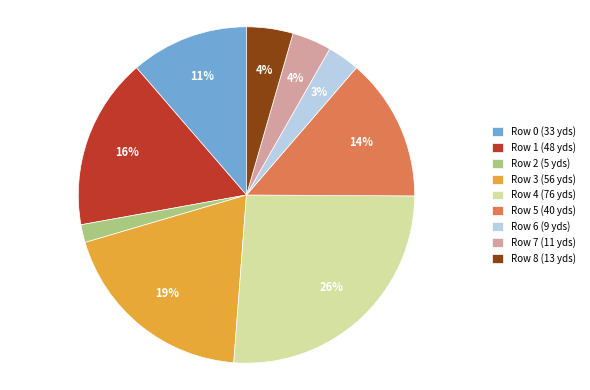

Is it true that Row 0 (33 yds) is 11% of the pie?

True